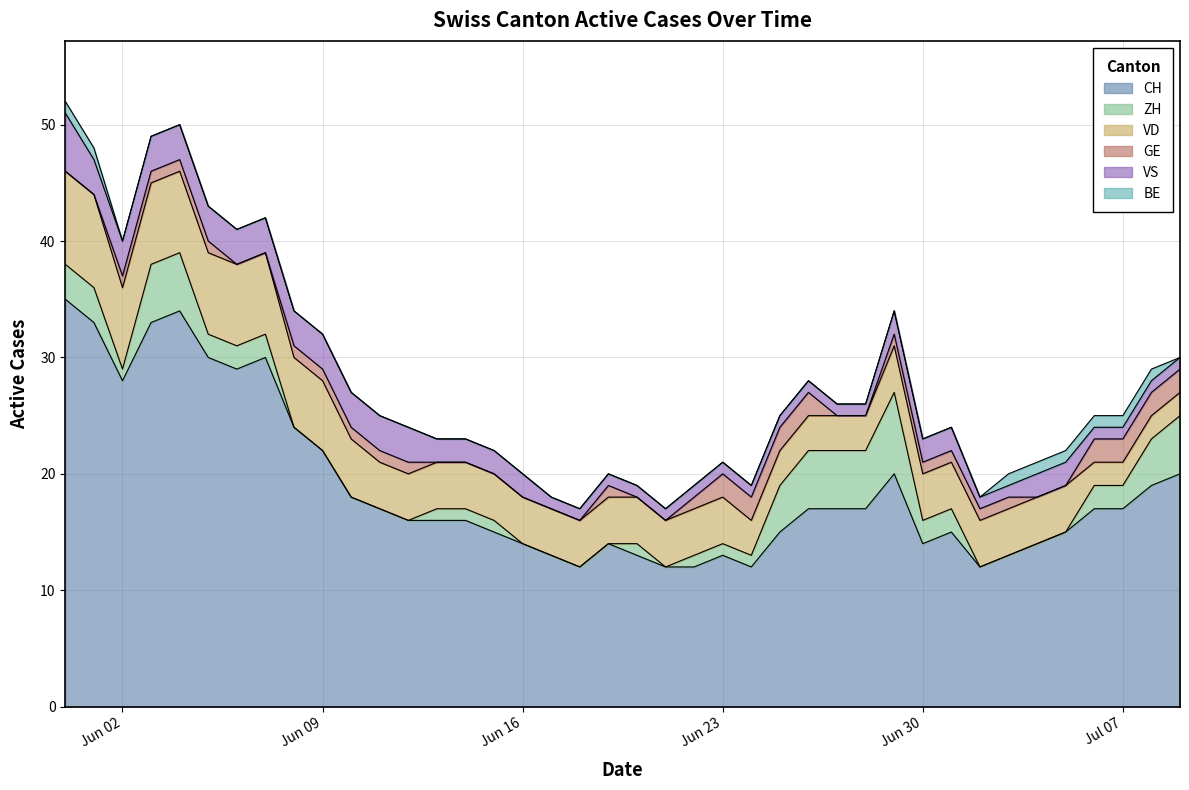

Does the chart have visible grid lines?

Yes